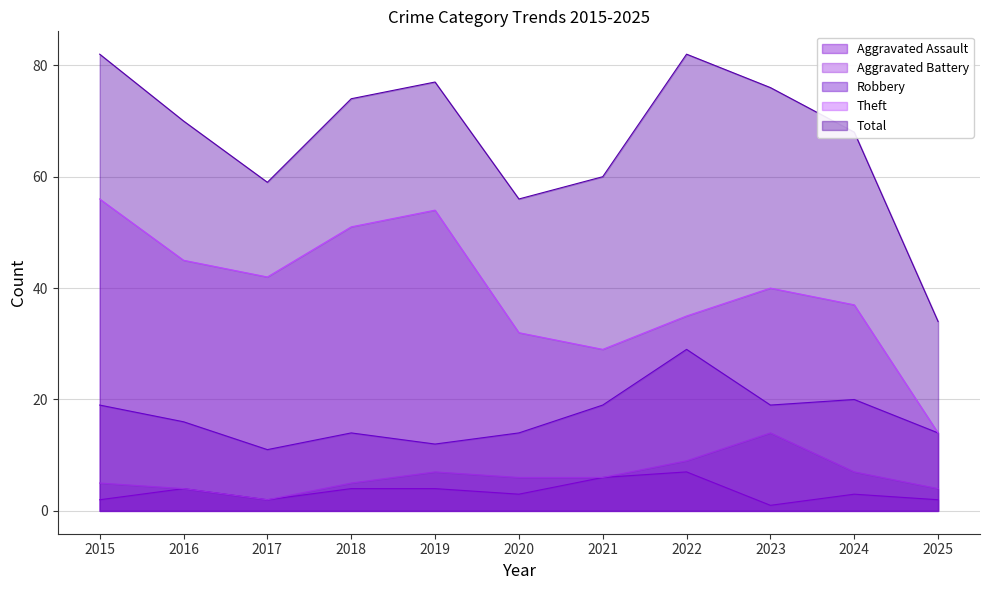

What is the value of the Aggravated Battery point at the 4th from the left?

5